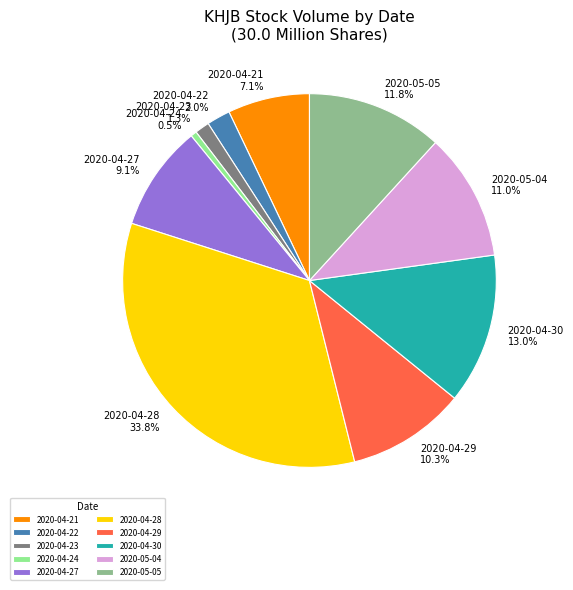

Does 2020-04-29 represent more than half of the total?

No